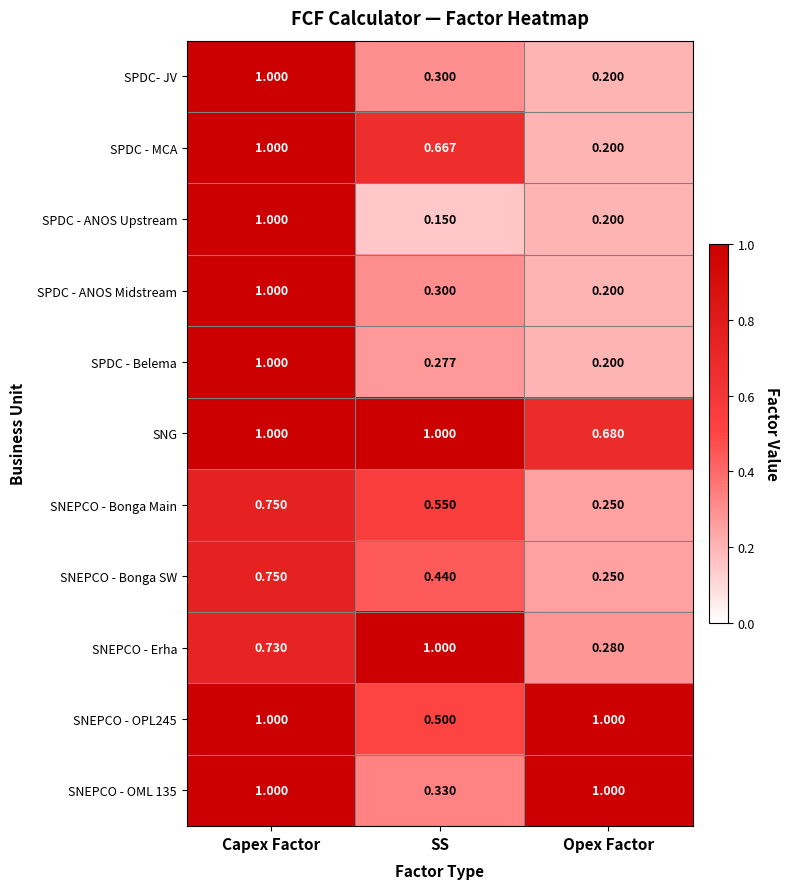

How many distinct data groups are displayed?

11